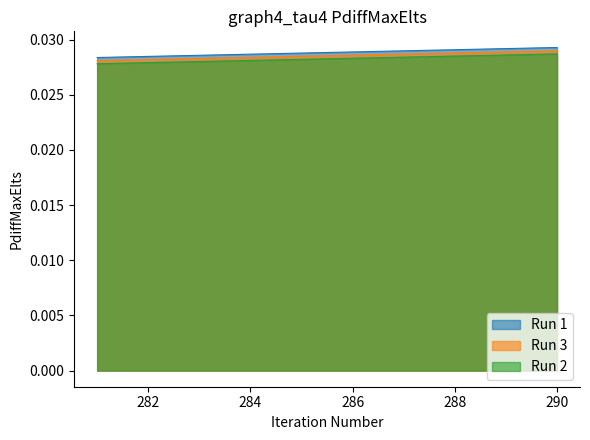

Which label corresponds to the smallest value in the chart?

281